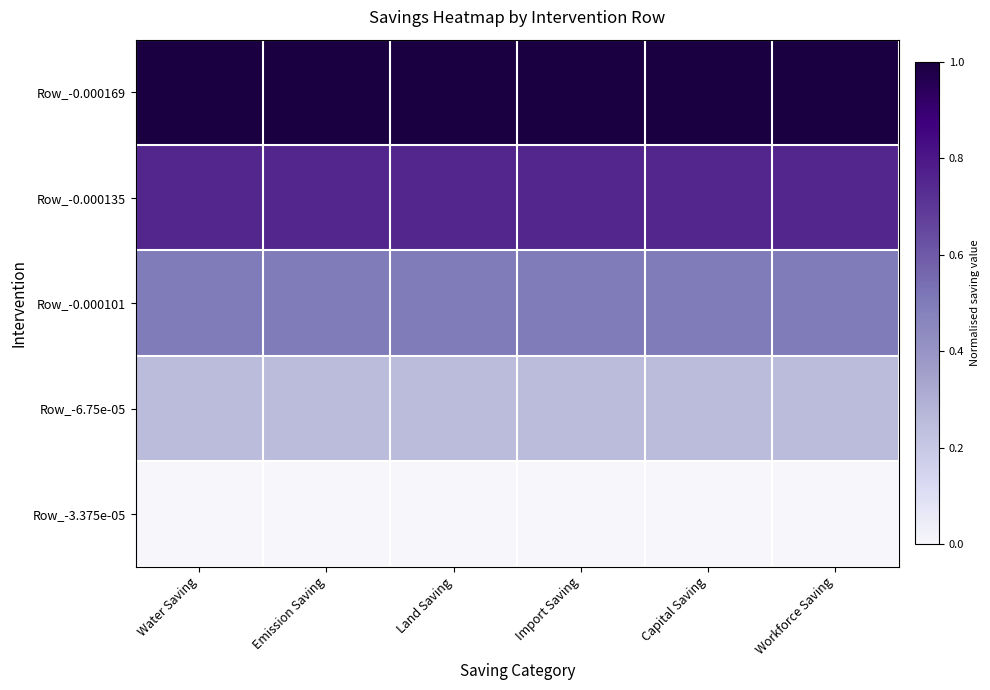

At which category is the sum across all series the highest?

Workforce Saving